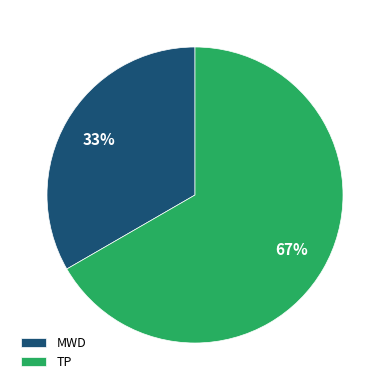

The MWD slice represents 33% of the pie. True or false?

True